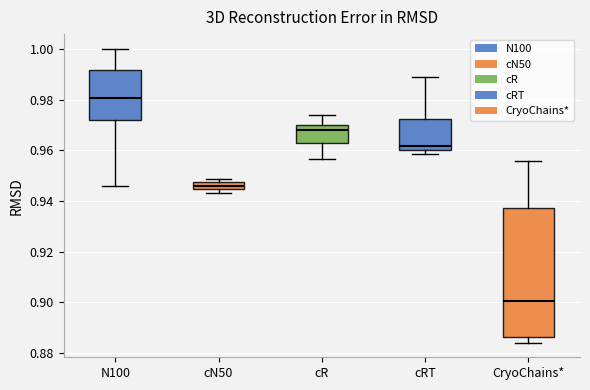

Which box is the tallest, from its lower edge to its upper edge?

CryoChains*